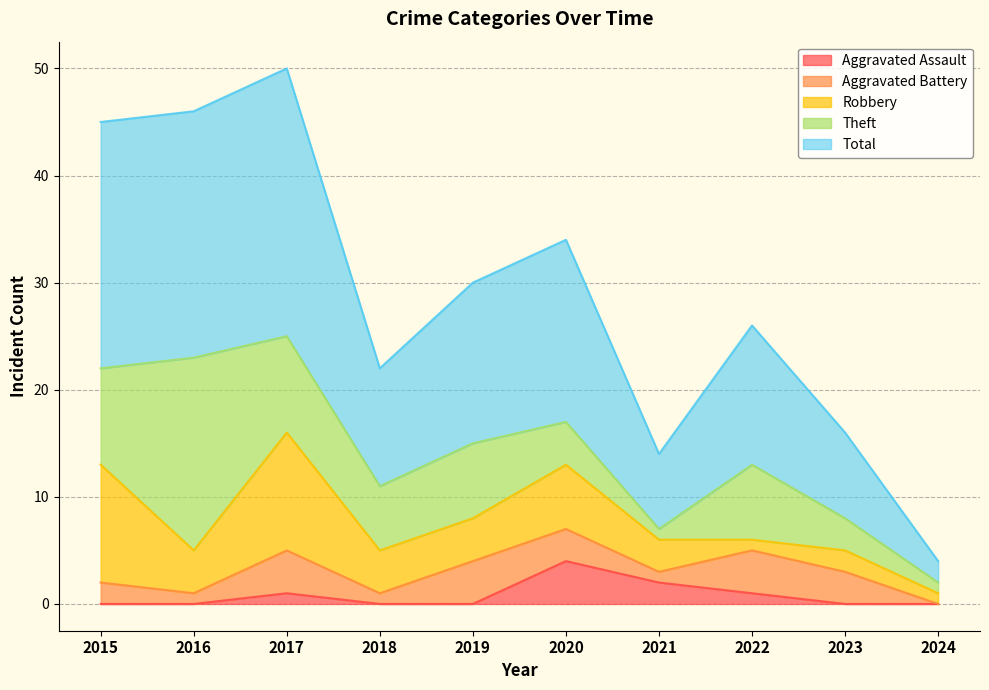

At which category does Aggravated Assault reach its first local peak?

2017